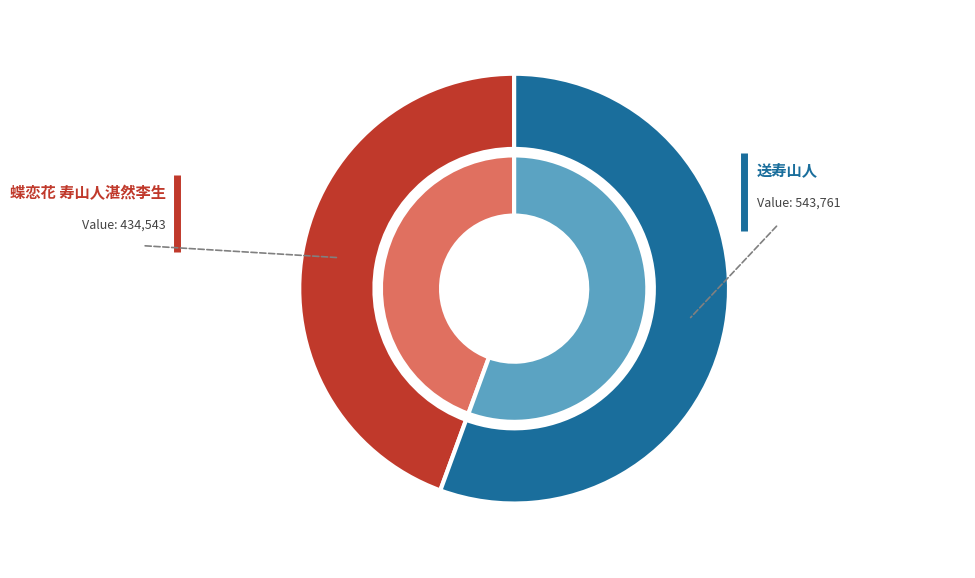

What percentage is the 送寿山人 slice, to the nearest percent?

56%